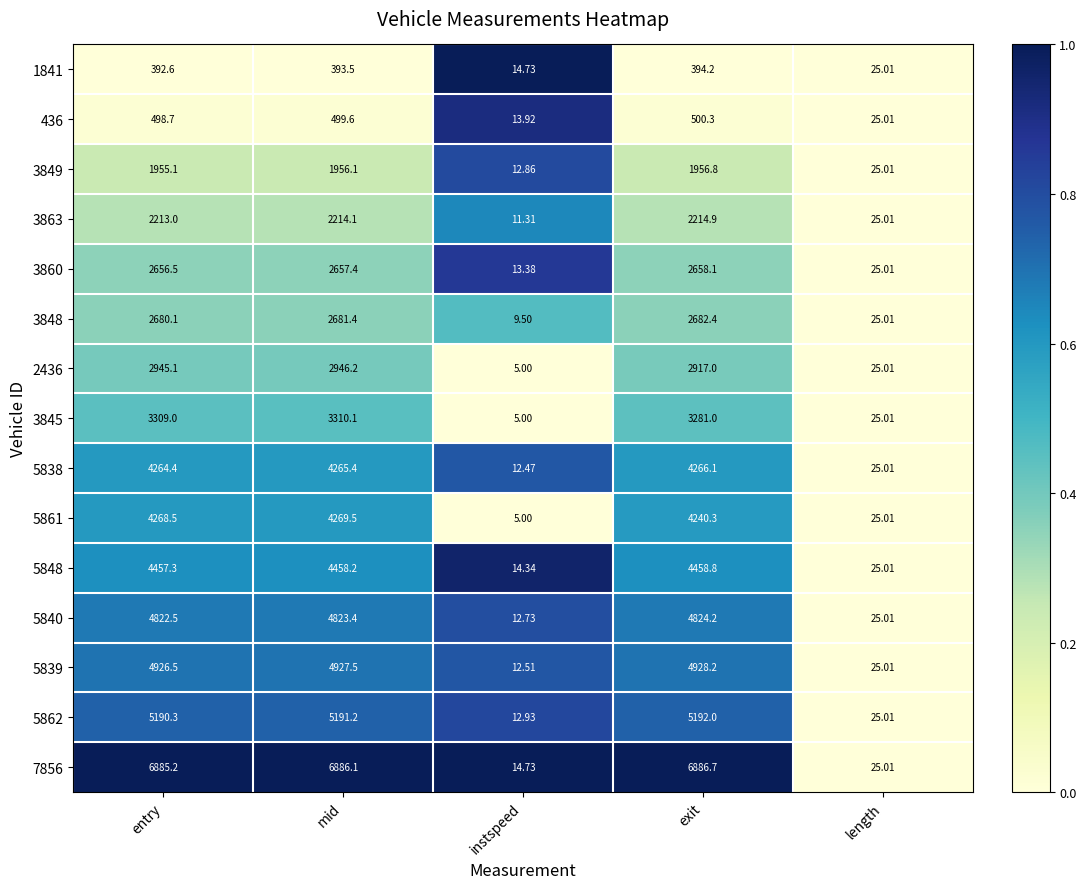

At which category is the sum across all series the highest?

mid